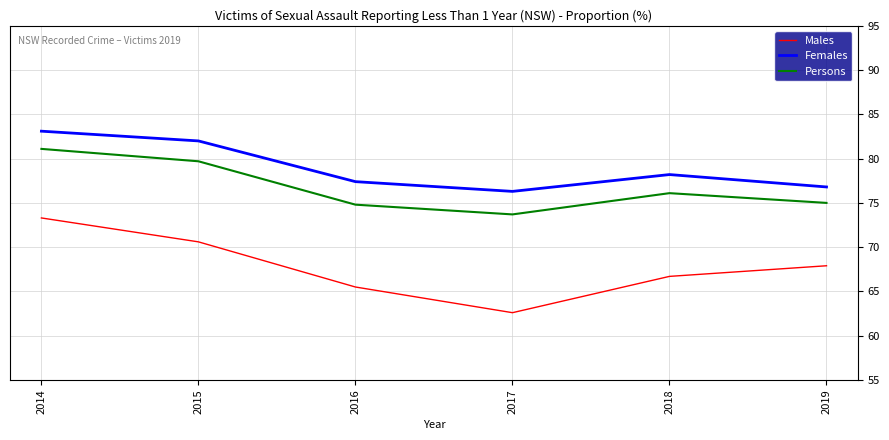

At how many categories does at least one series exceed 73?

6